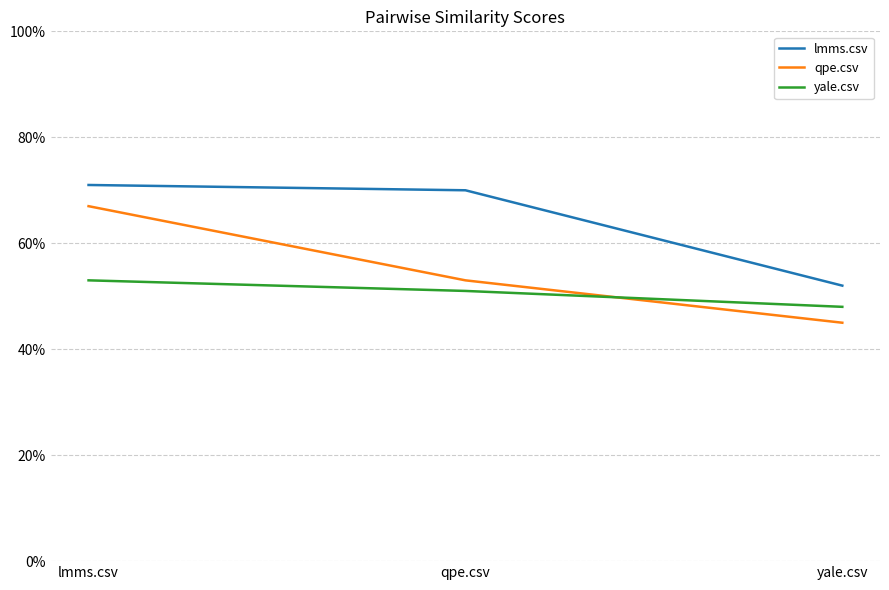

Does the chart display data point markers on the line(s)?

No